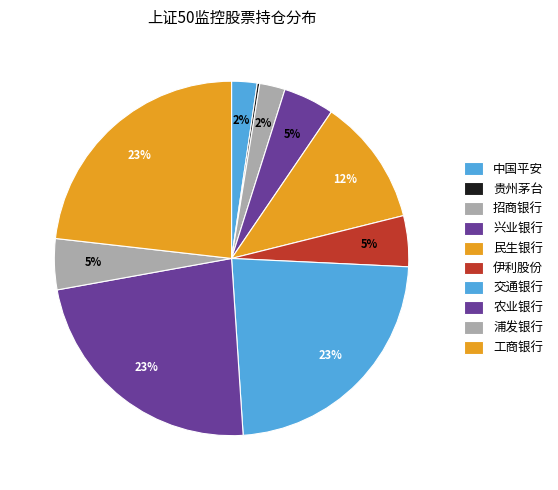

To the nearest percent, what percentage of the pie is 工商银行?

23%